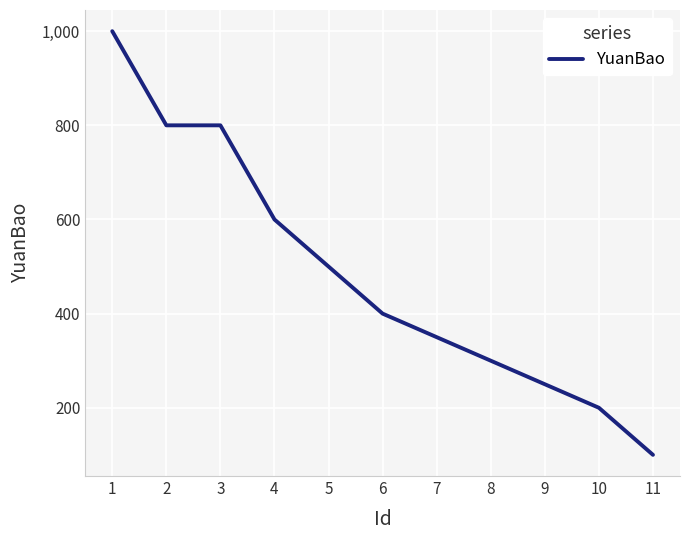

Which has a higher value, 7 or 5?

5